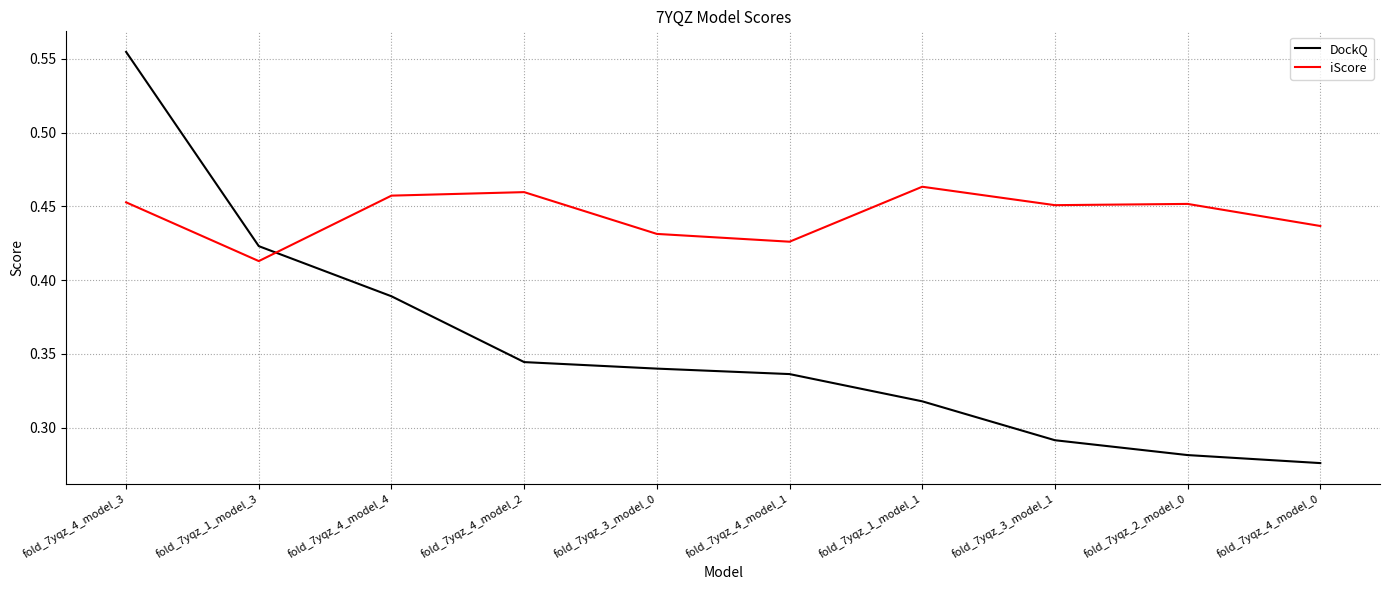

At which label does DockQ reach its peak?

fold_7yqz_4_model_3